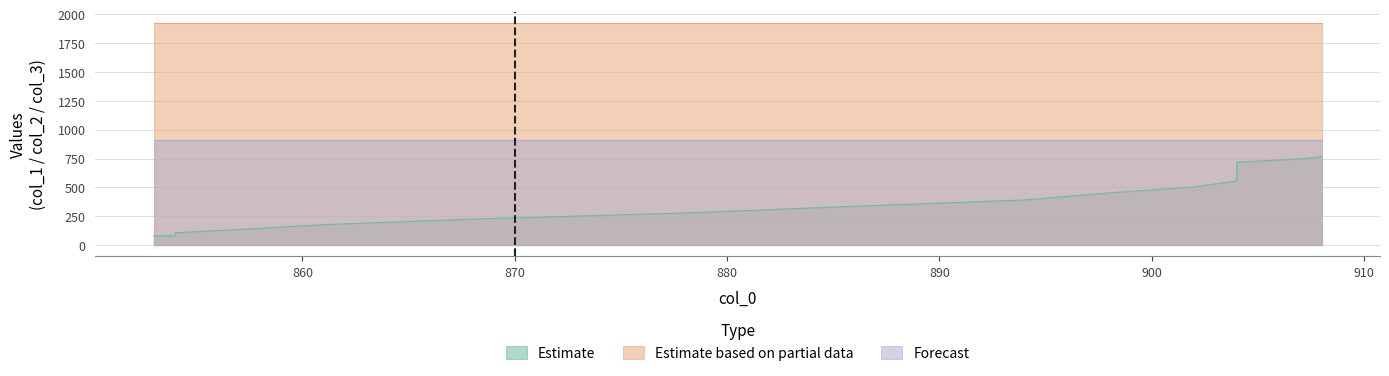

Rank the series by their average value, from lowest to highest.

Estimate, Forecast, Estimate based on partial data